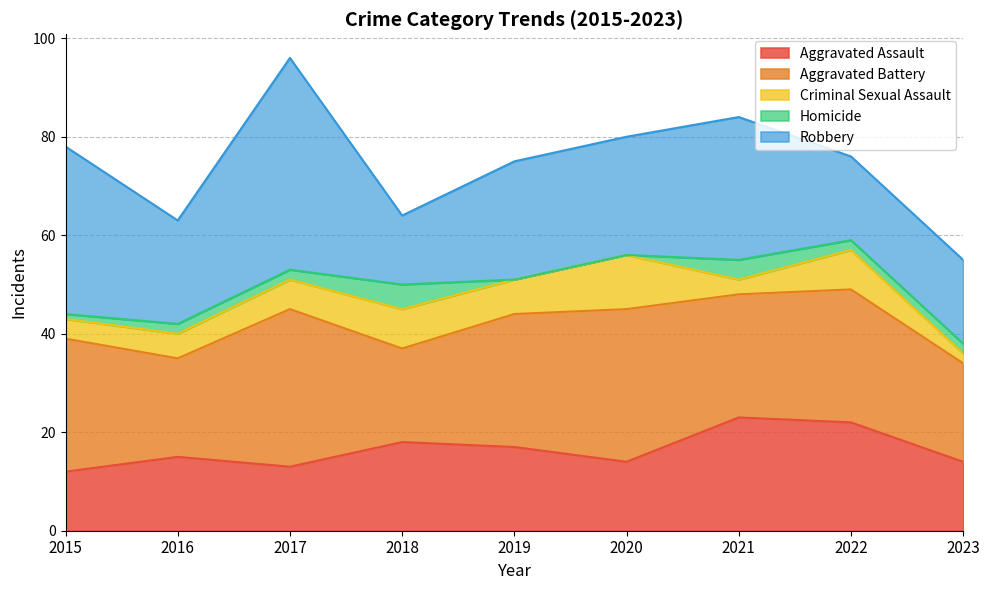

True or false: Robbery has more than 0 interior local peaks.

True